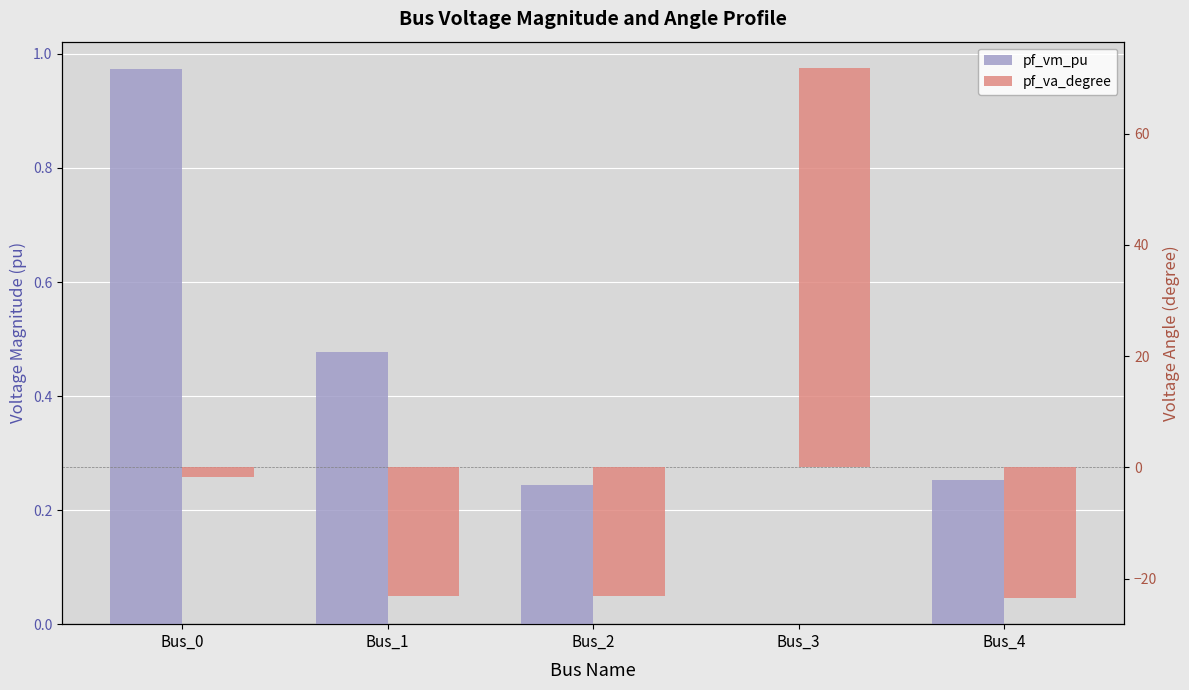

Is the value of pf_va_degree at Bus_0 greater than the value of pf_vm_pu at Bus_1?

No